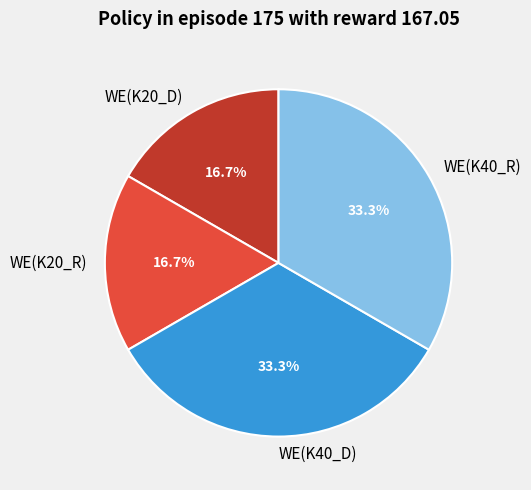

True or false: WE(K20_D) accounts for 11% of the total.

False